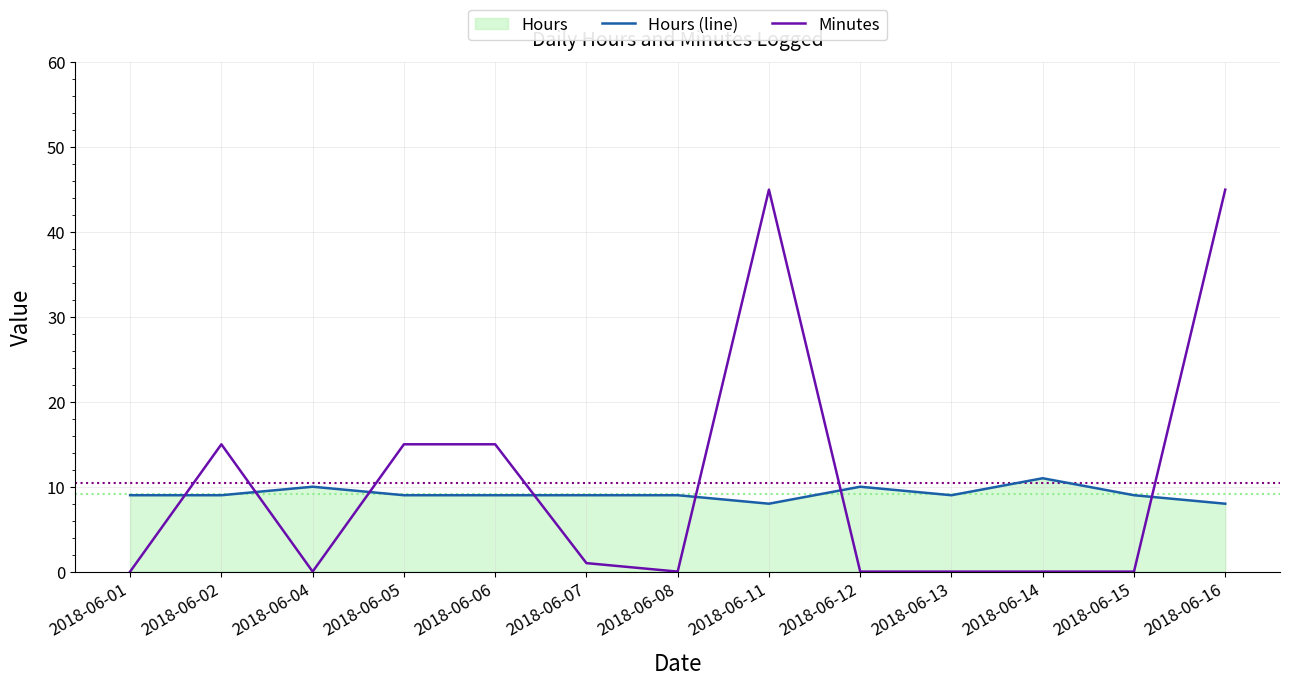

At which category does Hours (line) reach its first local valley?

2018-06-11